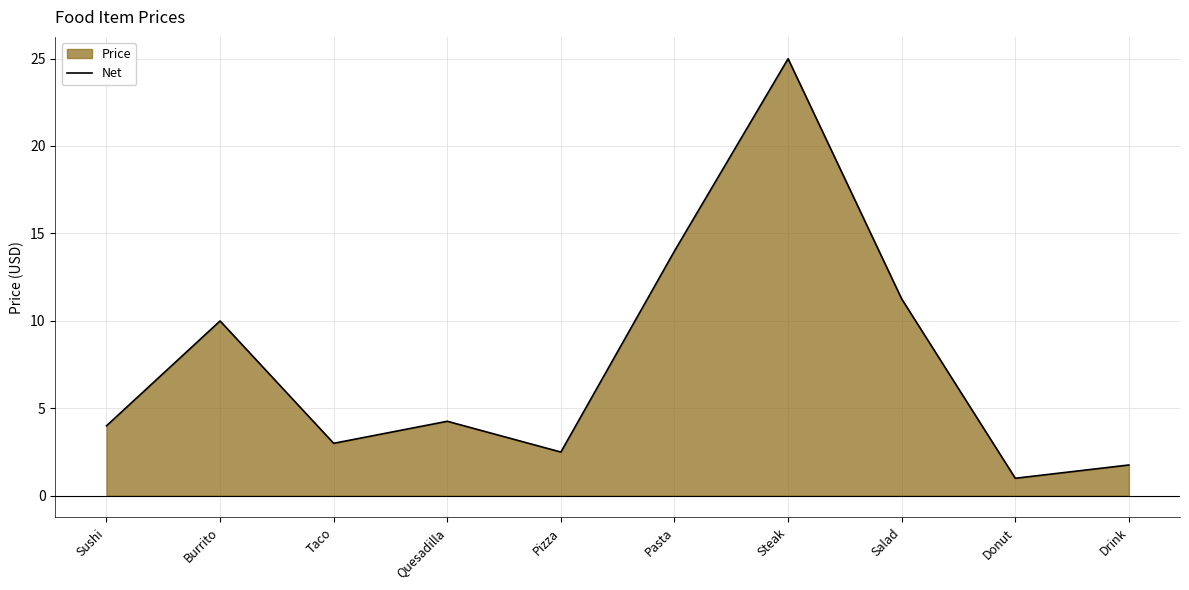

How many points are lower than both their immediate neighbors (excluding endpoints)?

3